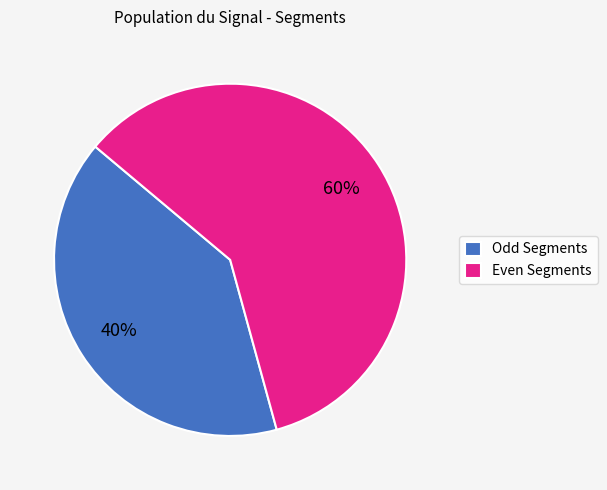

To the nearest percent, what percentage of the pie is Odd Segments?

40%